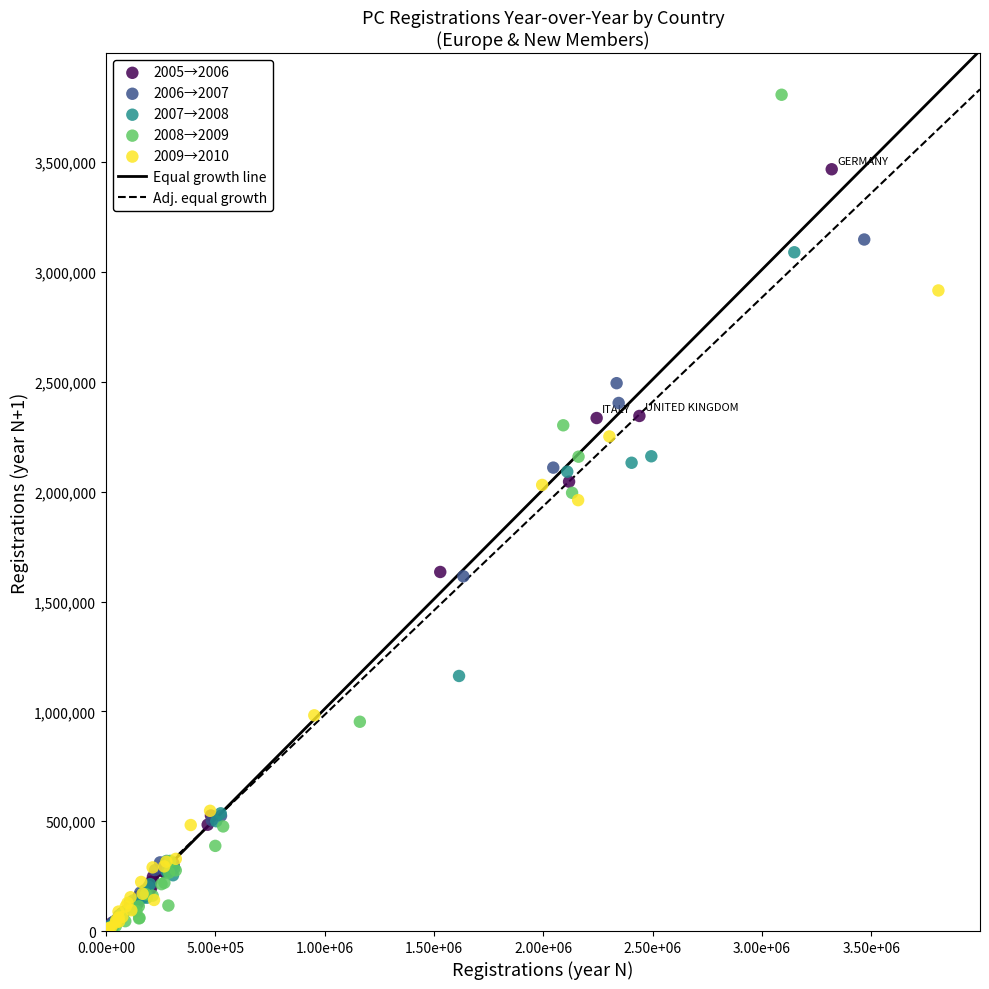

Which series reaches the maximum Y coordinate?

2008→2009